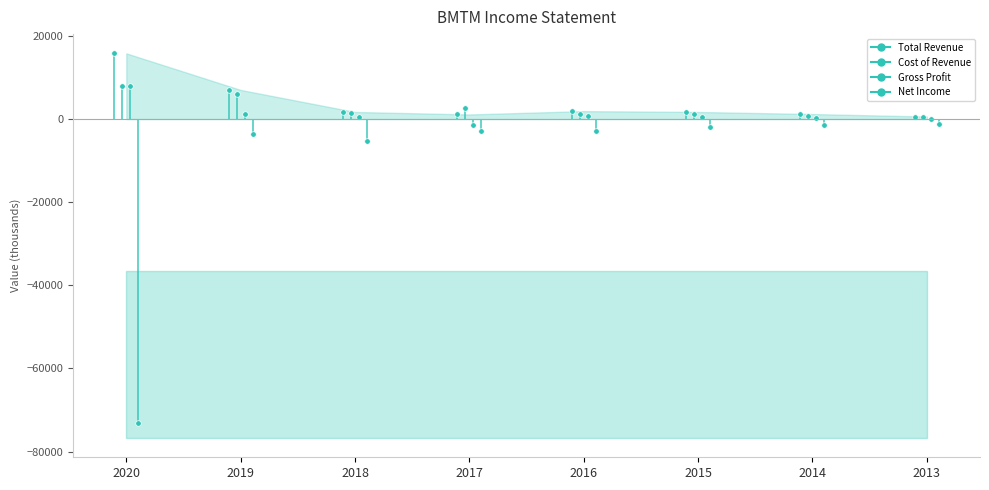

At which label does Gross Profit first exceed 500?

2020